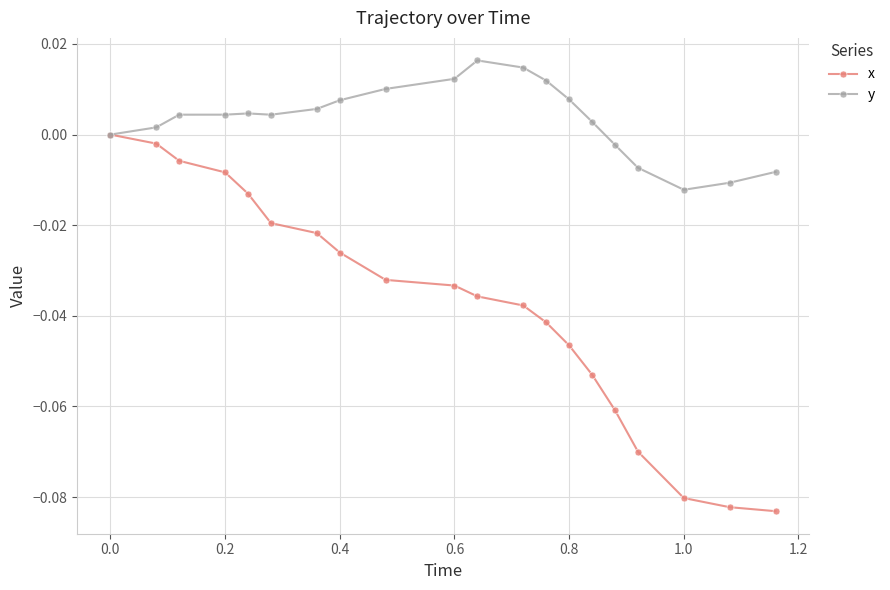

Which series has the largest range (max minus min)?

x